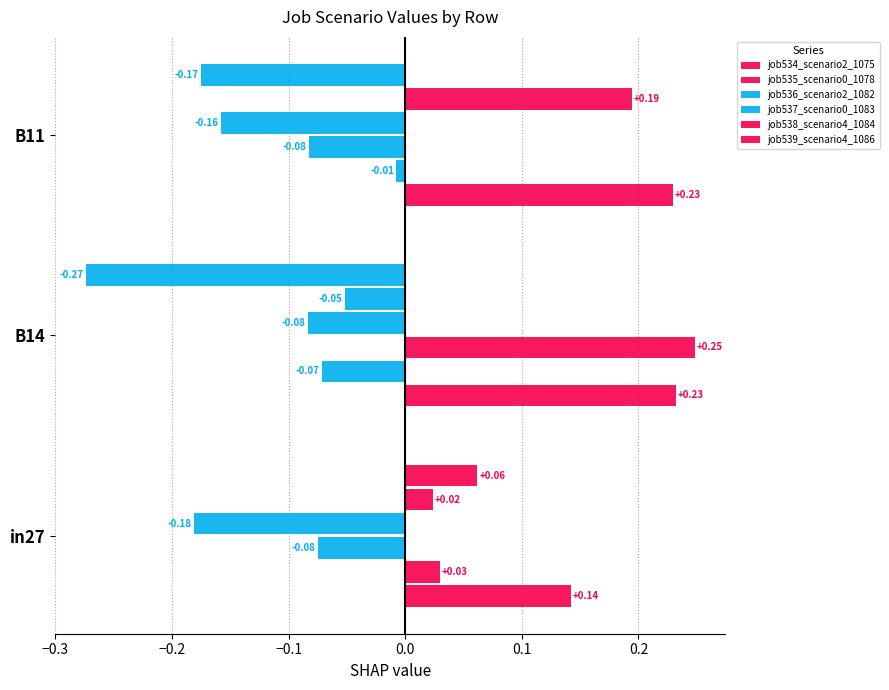

How many data points in job538_scenario4_1084 are above 0?

2